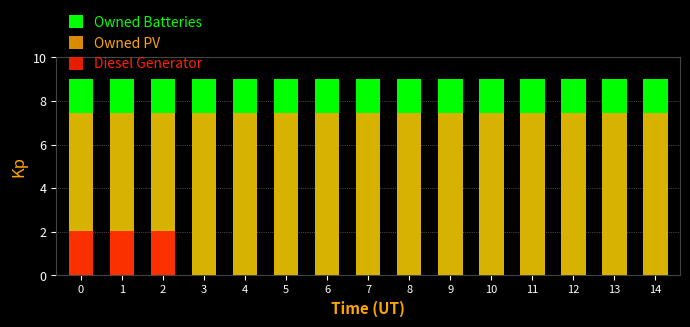

Is it true that Owned PV equals 3.9 at 5?

False